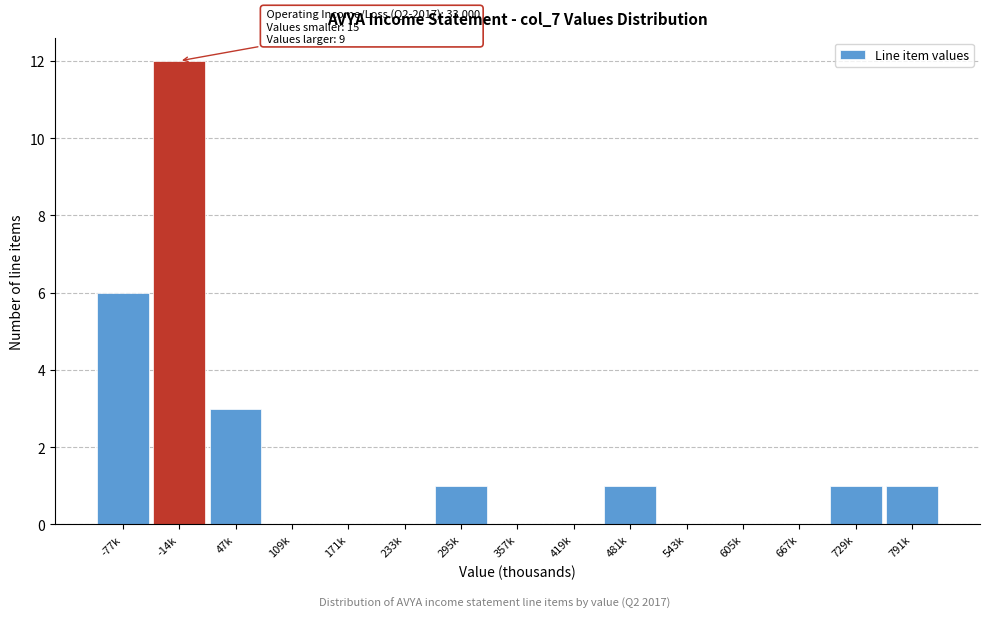

Reading right to left, extract all data points from this chart.

791k=1	729k=1	667k=0	605k=0	543k=0	481k=1	419k=0	357k=0	295k=1	233k=0	171k=0	109k=0	47k=3	-14k=12	-77k=6